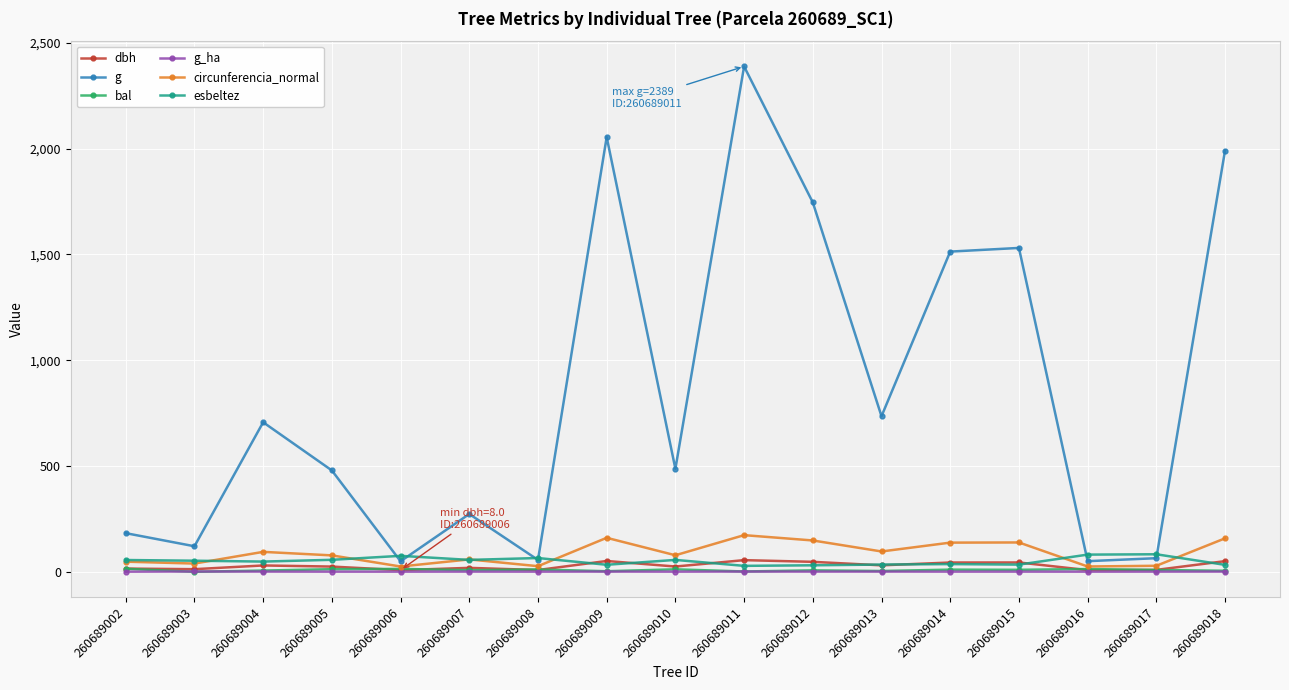

What is the difference between the maximum and minimum values in the esbeltez series?

54.8